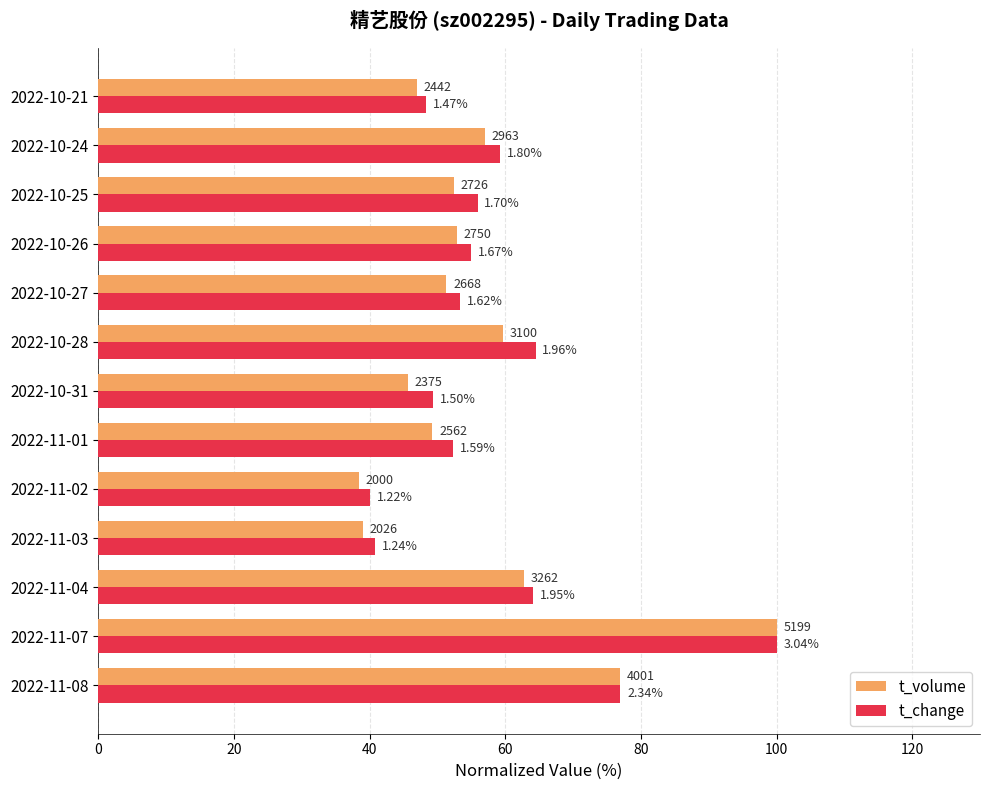

What are all the series names shown in the legend?

t_volume, t_change